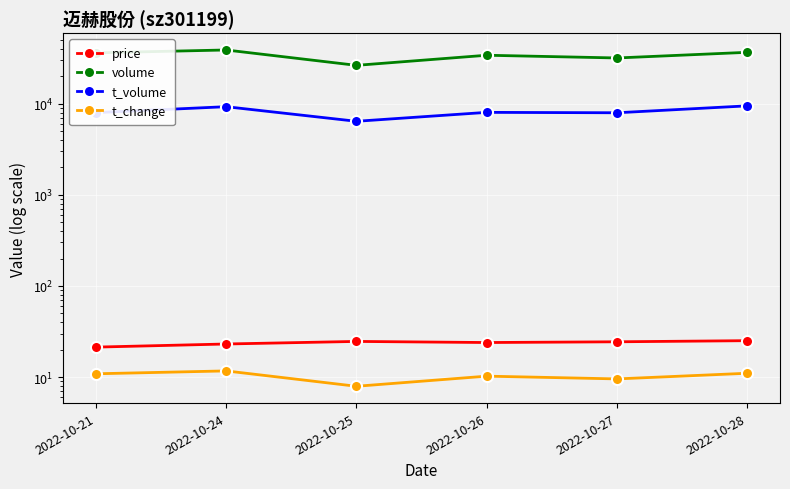

At which category does the chart reach its peak across all series?

2022-10-24